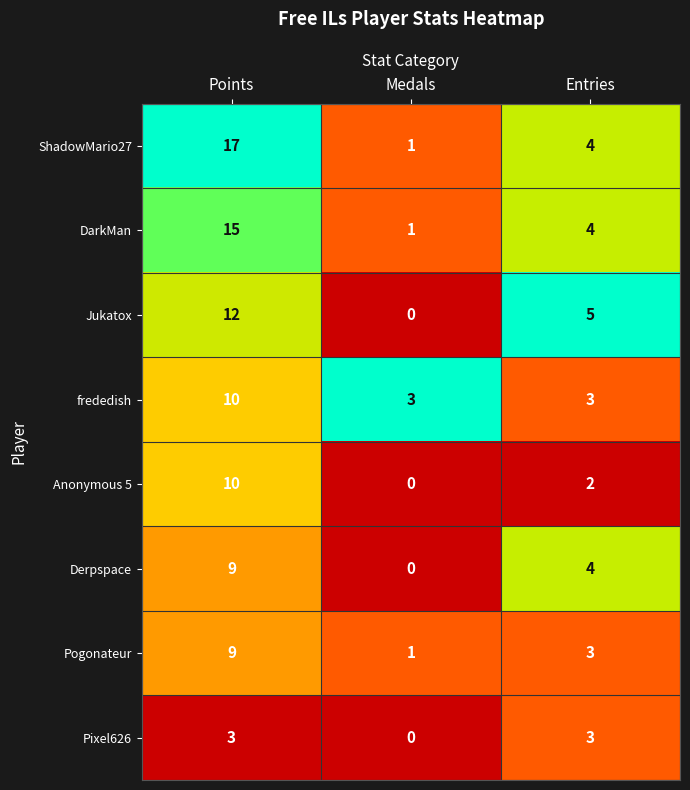

How many Pogonateur values are between 1 and 9?

3